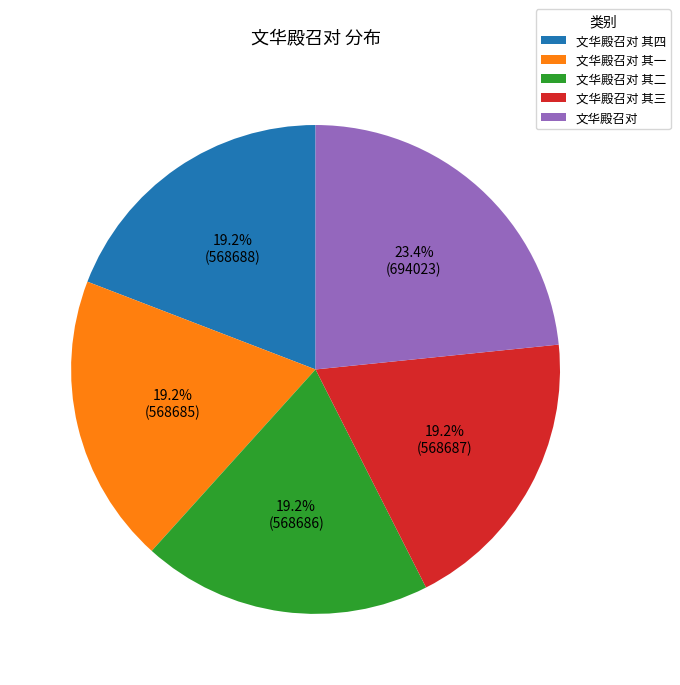

What is the ratio of the value at 文华殿召对 其二 to the value at 文华殿召对 其四?

1.0